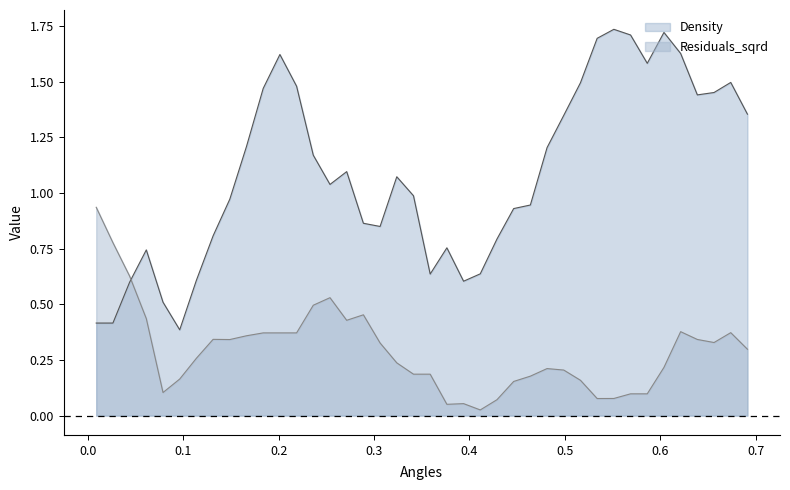

How many intersections are there between Residuals_sqrd and Density?

1